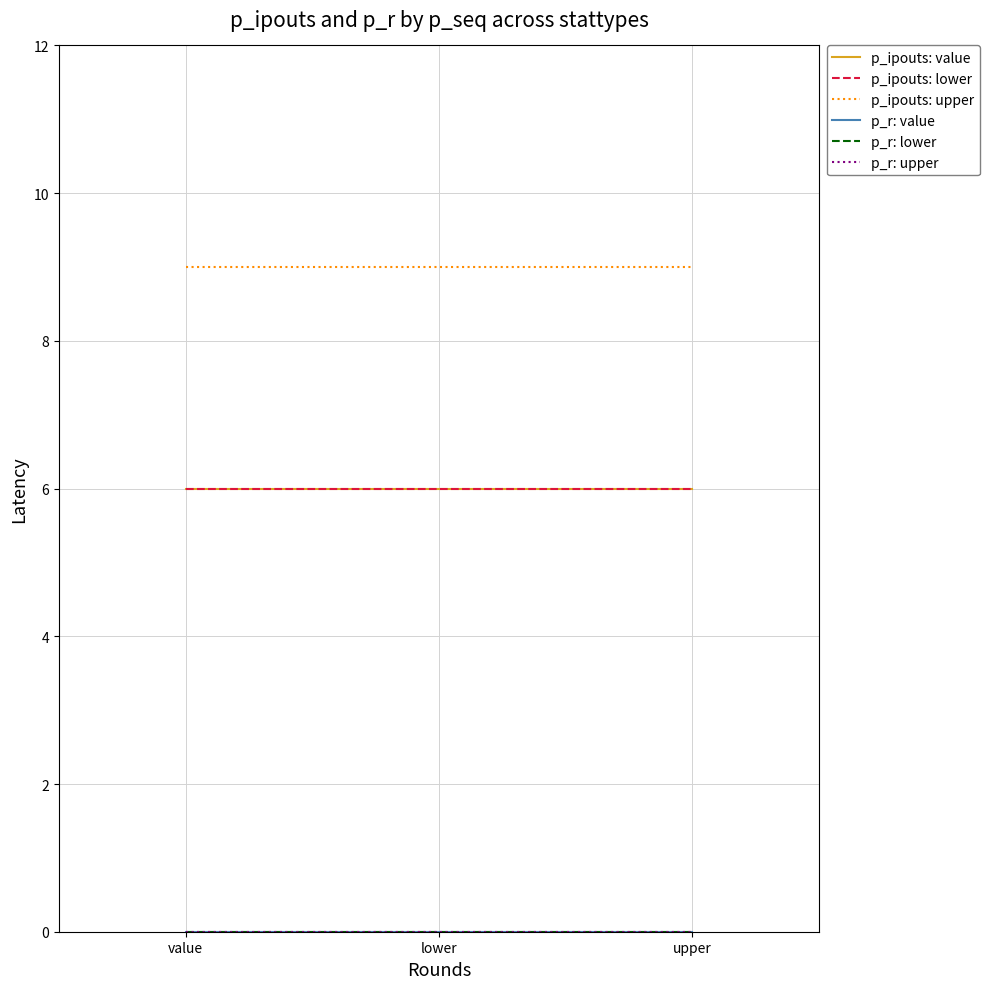

Which category has the highest value in the p_r: lower series?

value